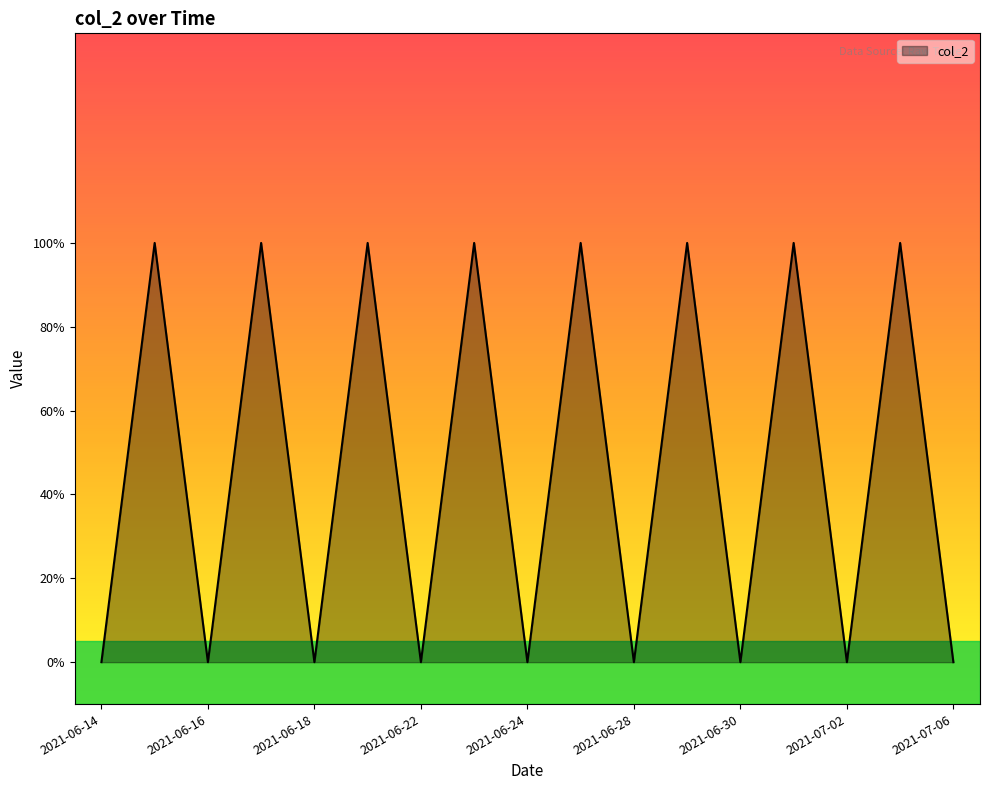

List the labels in order of value, largest first.

2021-06-15, 2021-06-17, 2021-06-21, 2021-06-23, 2021-06-25, 2021-06-29, 2021-07-01, 2021-07-05, 2021-06-14, 2021-06-16, 2021-06-18, 2021-06-22, 2021-06-24, 2021-06-28, 2021-06-30, 2021-07-02, 2021-07-06